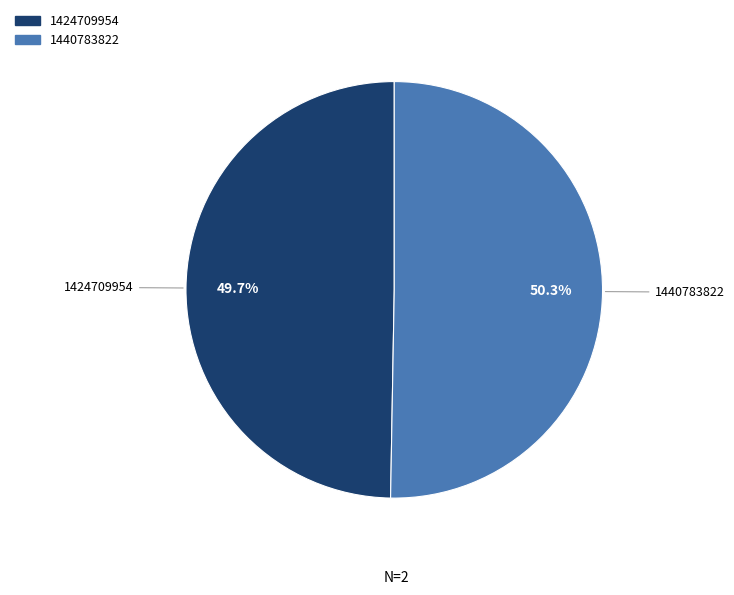

Is it true that 1440783822 is 38% of the pie?

False